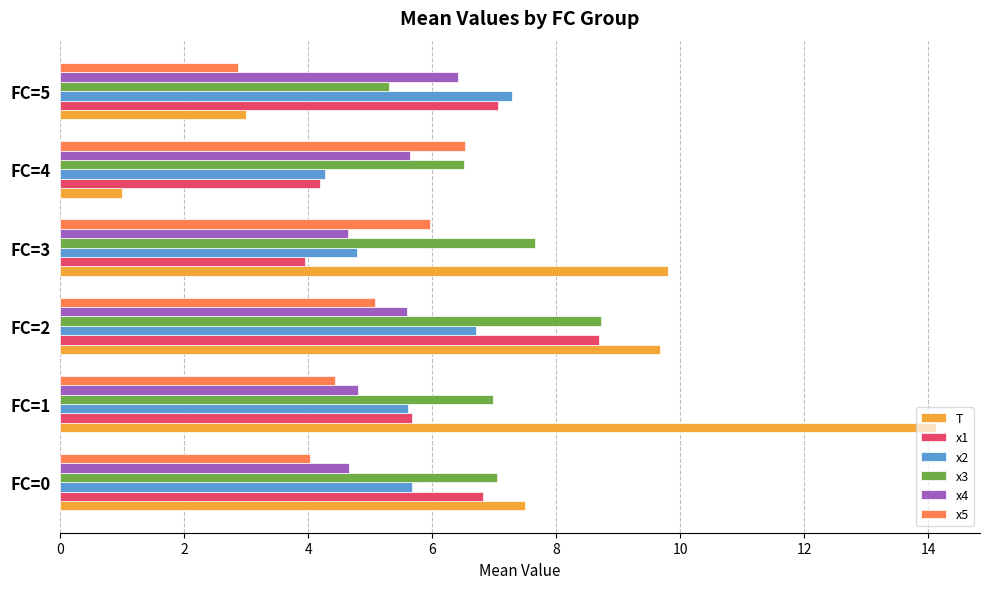

Is the value of x1 at FC=1 greater than the value of x2 at FC=5?

No